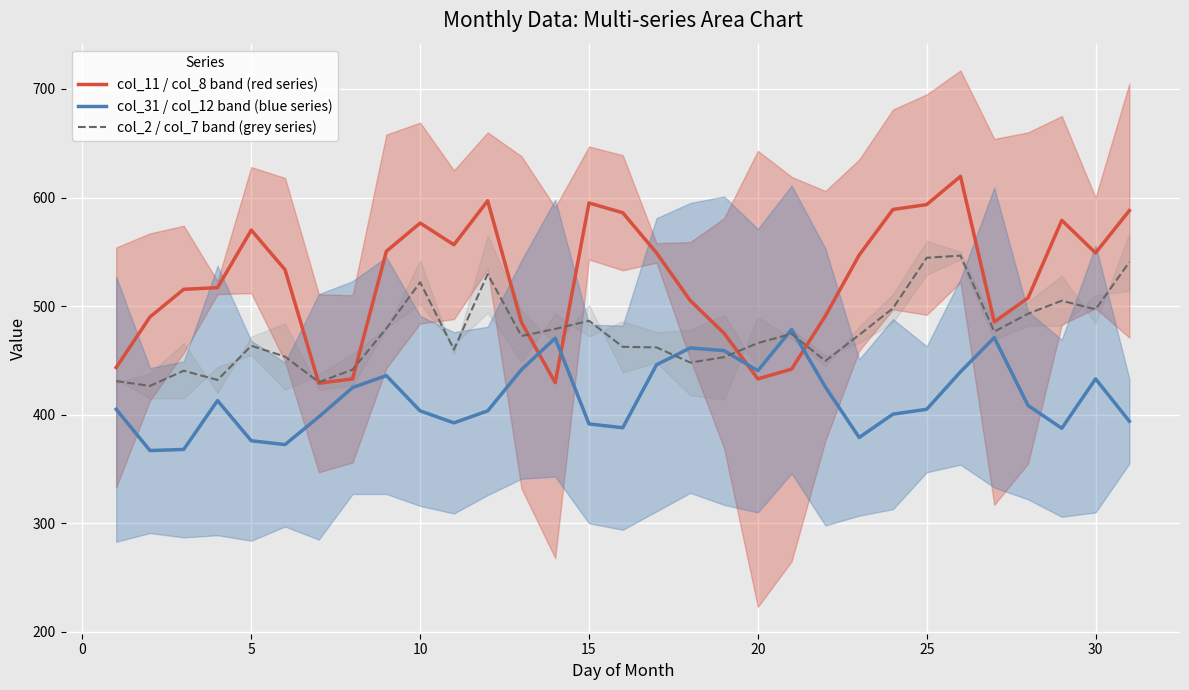

Between 12 and 21, which series saw the biggest shift?

col_2 / col_7 band (grey series)